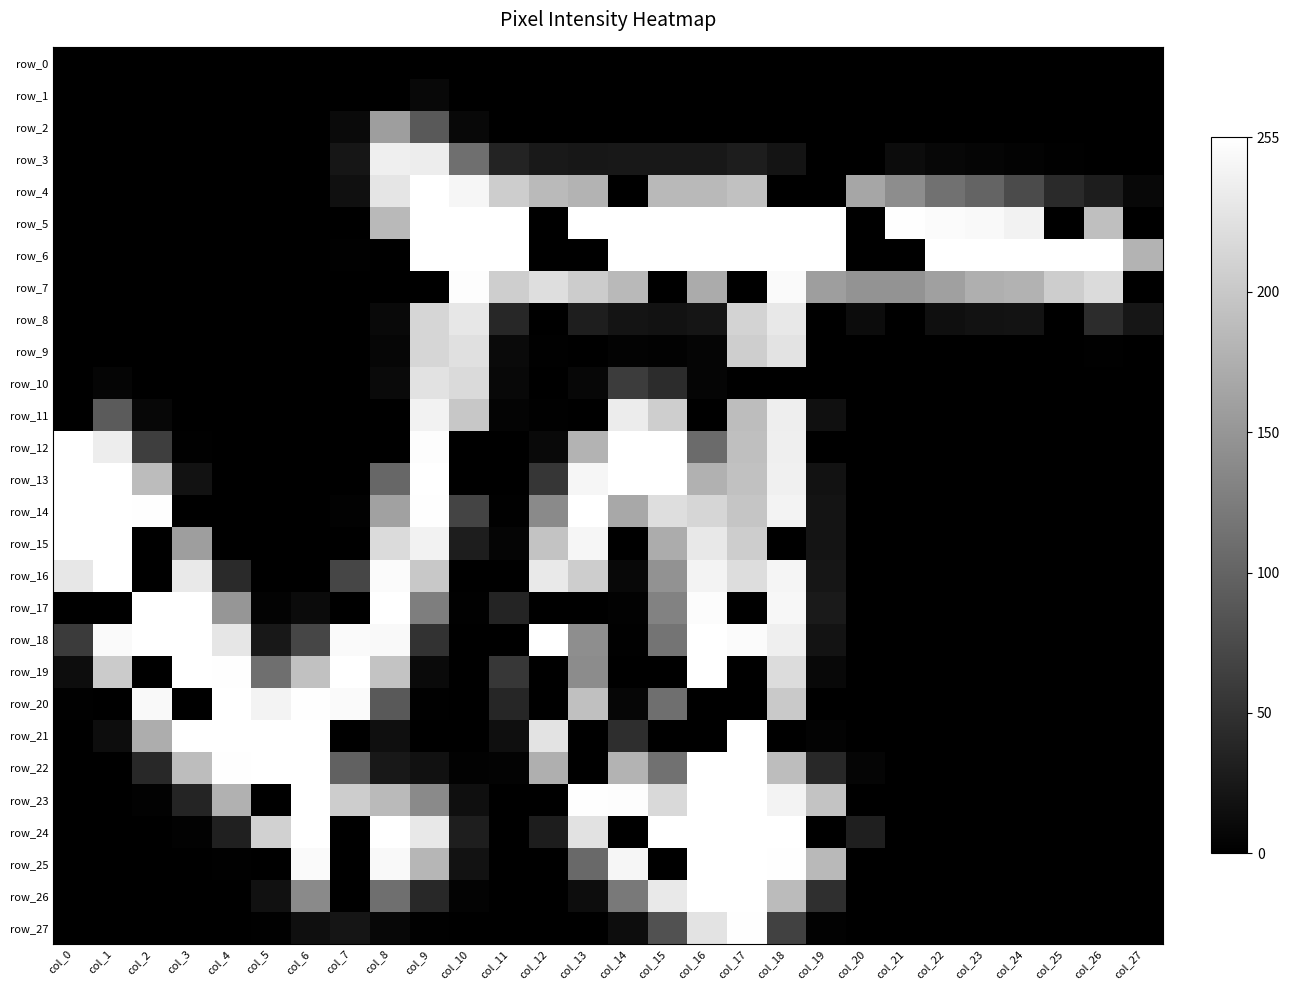

How many categories are shown in the chart?

28